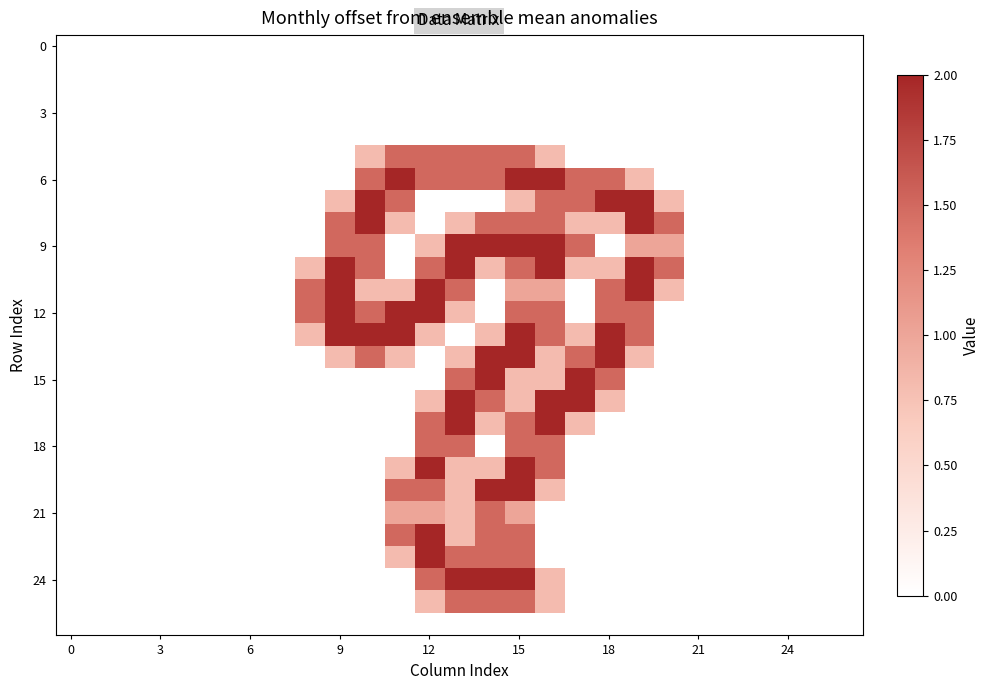

Which series has the largest range (max minus min)?

6